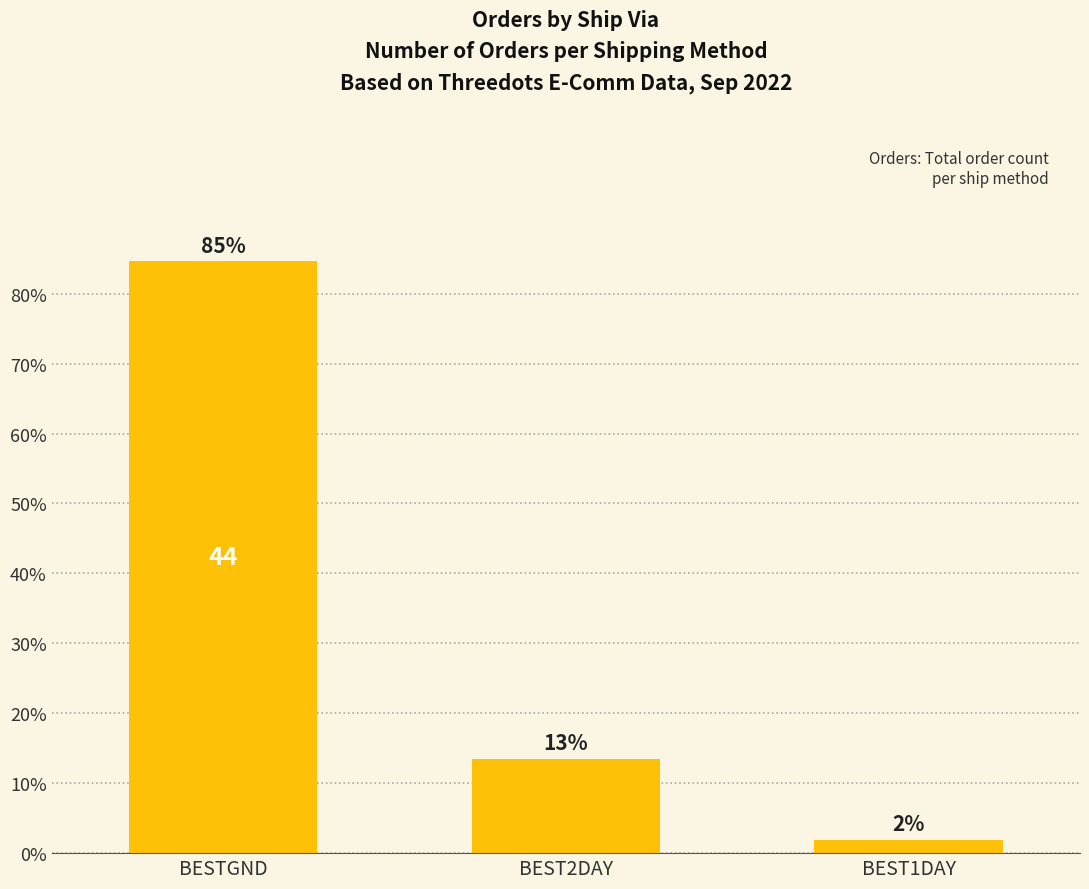

Are the bars horizontal?

No